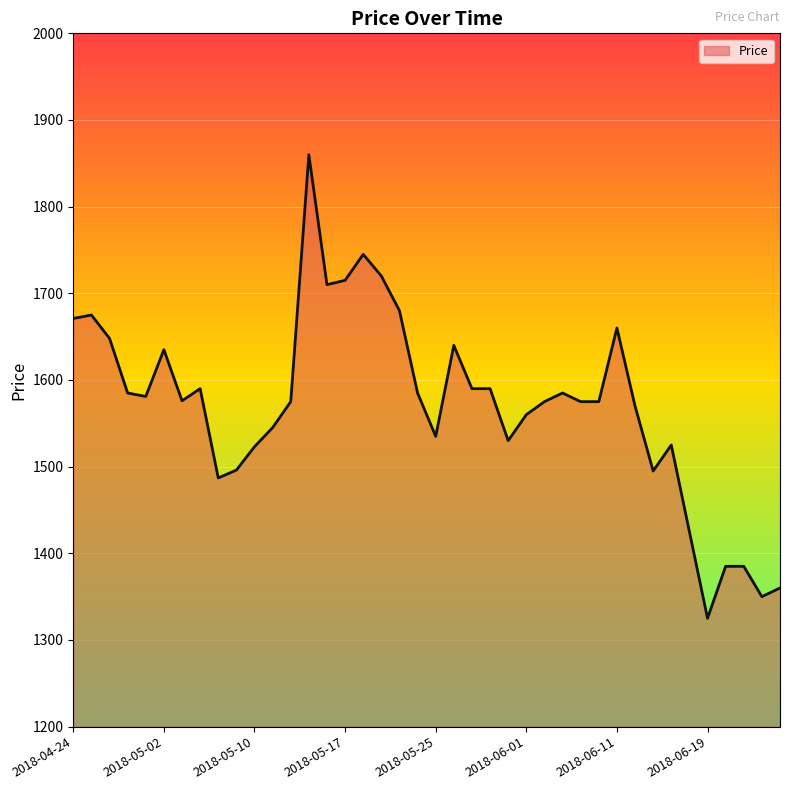

What is the greatest value displayed?

1860